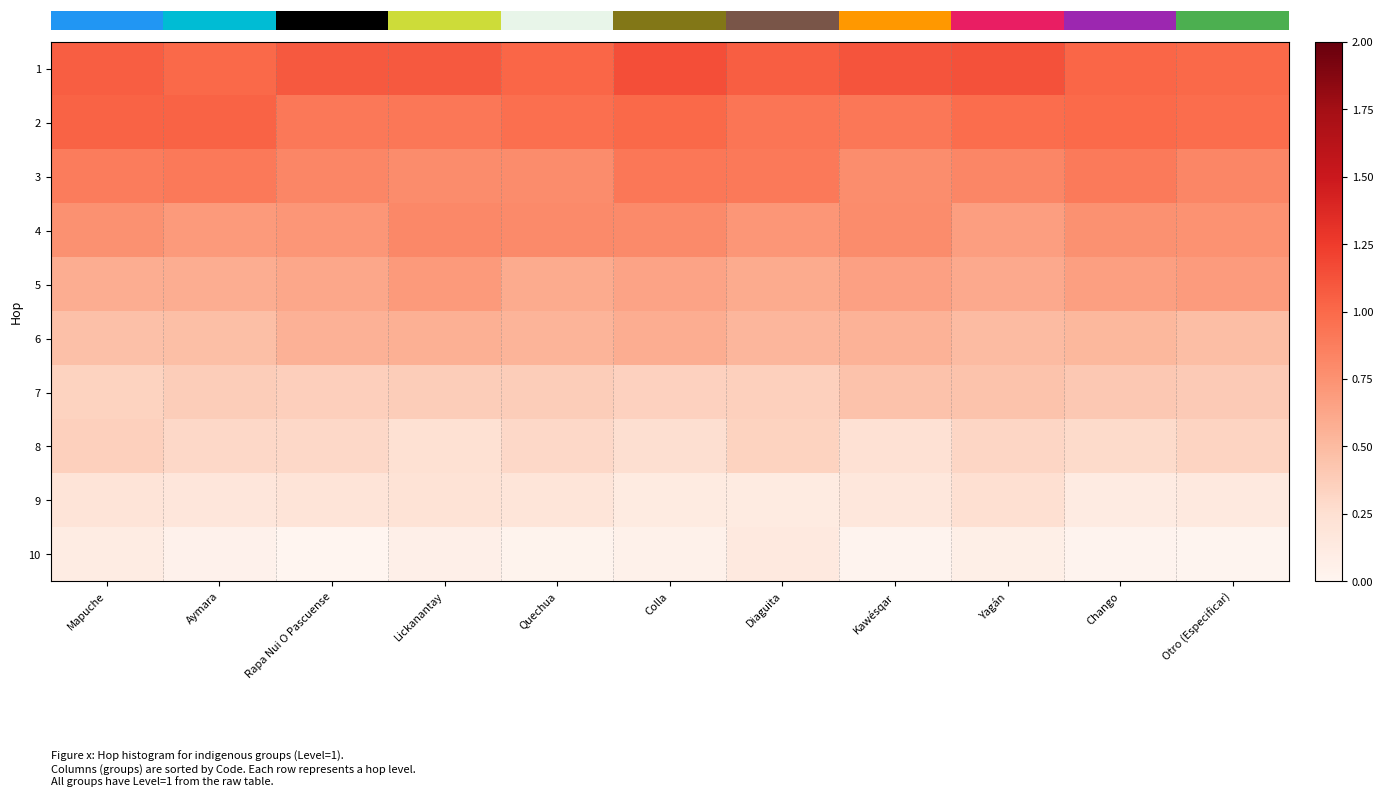

Reading left to right, list all the values displayed in this chart.

row_0: Mapuche=1.1	Aymara=1.0	Rapa Nui O Pascuense=1.1	Lickanantay=1.1	Quechua=1.0	Colla=1.1	Diaguita=1.1	Kawésqar=1.1	Yagán=1.1	Chango=1.0	Otro (Especificar)=1.0
row_1: Mapuche=1.0	Aymara=1.0	Rapa Nui O Pascuense=0.9	Lickanantay=0.9	Quechua=1.0	Colla=1.0	Diaguita=0.9	Kawésqar=0.9	Yagán=1.0	Chango=1.0	Otro (Especificar)=1.0
row_2: Mapuche=0.9	Aymara=0.9	Rapa Nui O Pascuense=0.8	Lickanantay=0.8	Quechua=0.8	Colla=0.9	Diaguita=0.9	Kawésqar=0.8	Yagán=0.8	Chango=0.9	Otro (Especificar)=0.8
row_3: Mapuche=0.8	Aymara=0.7	Rapa Nui O Pascuense=0.7	Lickanantay=0.8	Quechua=0.8	Colla=0.8	Diaguita=0.7	Kawésqar=0.8	Yagán=0.7	Chango=0.8	Otro (Especificar)=0.7
row_4: Mapuche=0.6	Aymara=0.6	Rapa Nui O Pascuense=0.6	Lickanantay=0.7	Quechua=0.6	Colla=0.6	Diaguita=0.6	Kawésqar=0.7	Yagán=0.6	Chango=0.7	Otro (Especificar)=0.7
row_5: Mapuche=0.5	Aymara=0.5	Rapa Nui O Pascuense=0.6	Lickanantay=0.6	Quechua=0.5	Colla=0.6	Diaguita=0.5	Kawésqar=0.6	Yagán=0.5	Chango=0.5	Otro (Especificar)=0.5
row_6: Mapuche=0.3	Aymara=0.4	Rapa Nui O Pascuense=0.4	Lickanantay=0.4	Quechua=0.4	Colla=0.3	Diaguita=0.4	Kawésqar=0.4	Yagán=0.4	Chango=0.4	Otro (Especificar)=0.4
row_7: Mapuche=0.4	Aymara=0.3	Rapa Nui O Pascuense=0.3	Lickanantay=0.2	Quechua=0.3	Colla=0.3	Diaguita=0.3	Kawésqar=0.2	Yagán=0.3	Chango=0.3	Otro (Especificar)=0.3
row_8: Mapuche=0.2	Aymara=0.2	Rapa Nui O Pascuense=0.2	Lickanantay=0.2	Quechua=0.2	Colla=0.1	Diaguita=0.1	Kawésqar=0.2	Yagán=0.2	Chango=0.1	Otro (Especificar)=0.1
row_9: Mapuche=0.1	Aymara=0.0	Rapa Nui O Pascuense=0.0	Lickanantay=0.1	Quechua=0.0	Colla=0.0	Diaguita=0.1	Kawésqar=0.0	Yagán=0.1	Chango=0.0	Otro (Especificar)=0.0